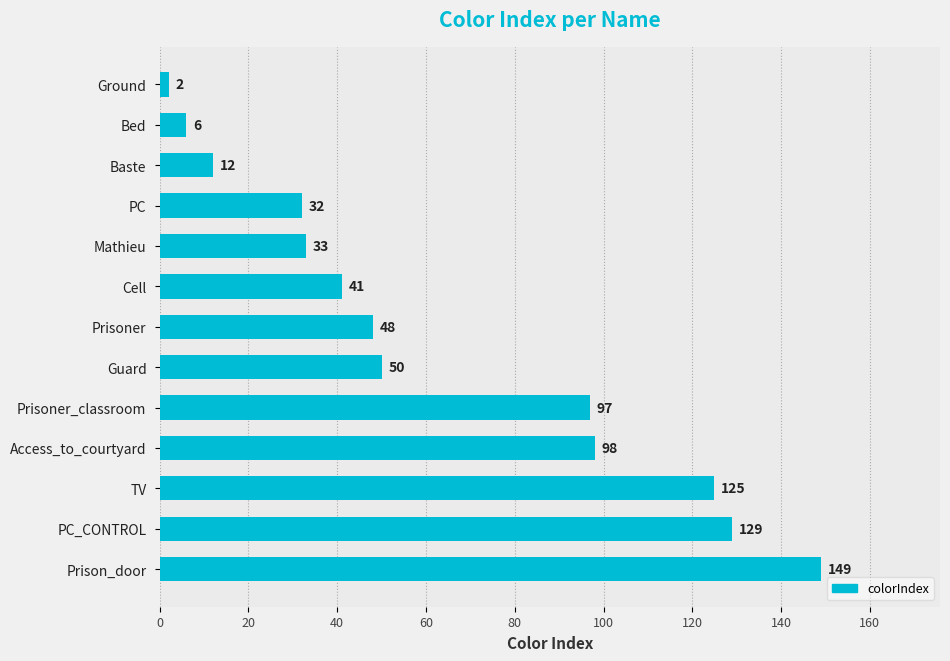

Rank the categories by value from highest to lowest.

Prison_door, PC_CONTROL, TV, Access_to_courtyard, Prisoner_classroom, Guard, Prisoner, Cell, Mathieu, PC, Baste, Bed, Ground